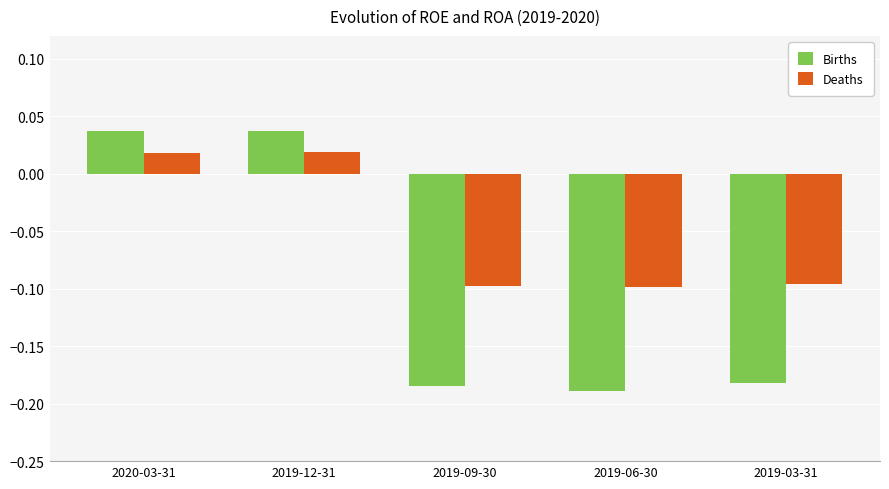

At which label does Births first exceed 0?

2020-03-31